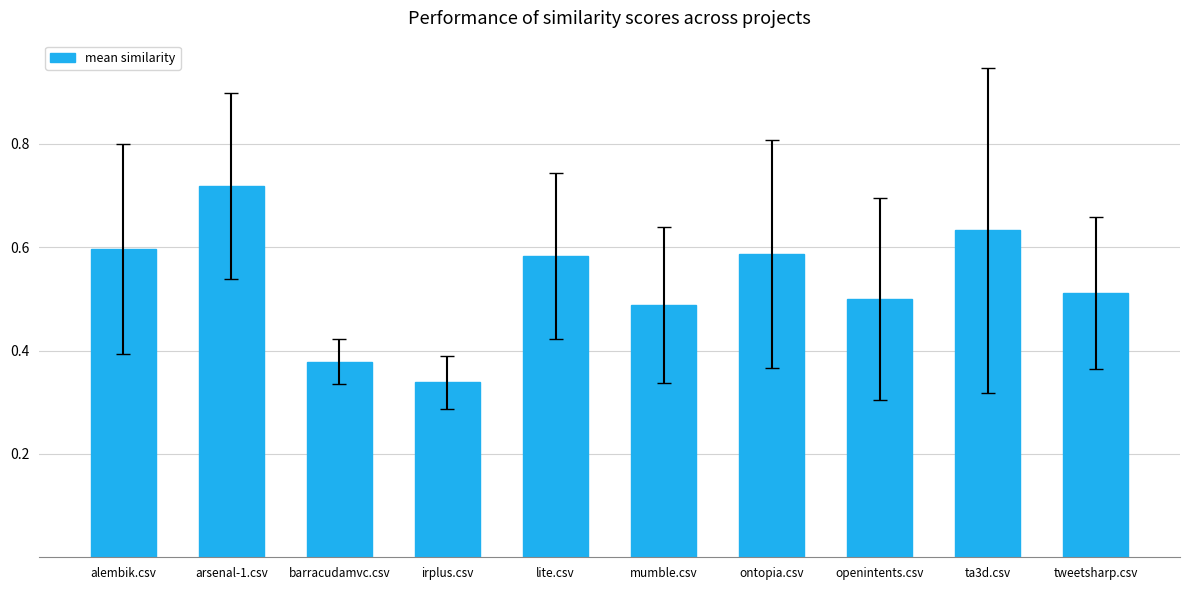

What position from the left is mumble.csv?

6